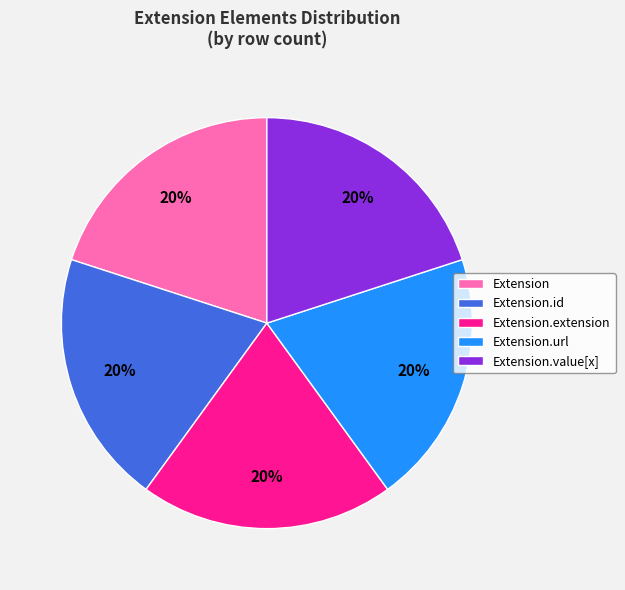

How many segments does this pie chart have?

5